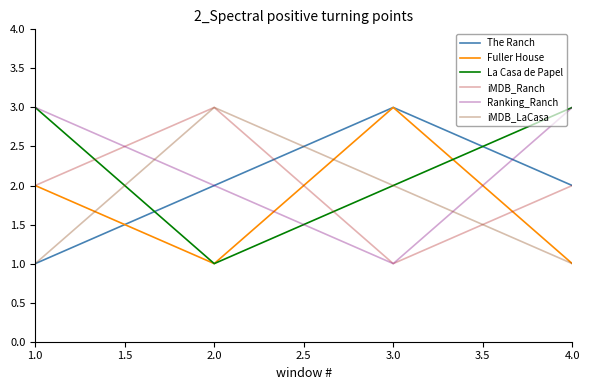

The The Ranch series shows 1 at 3.0. True or false?

False